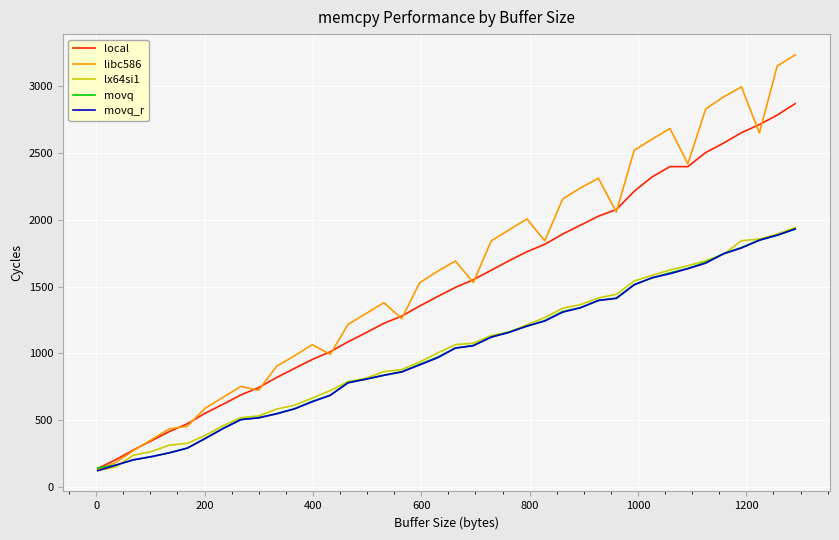

What is the lowest value of the libc586 series?

127.2